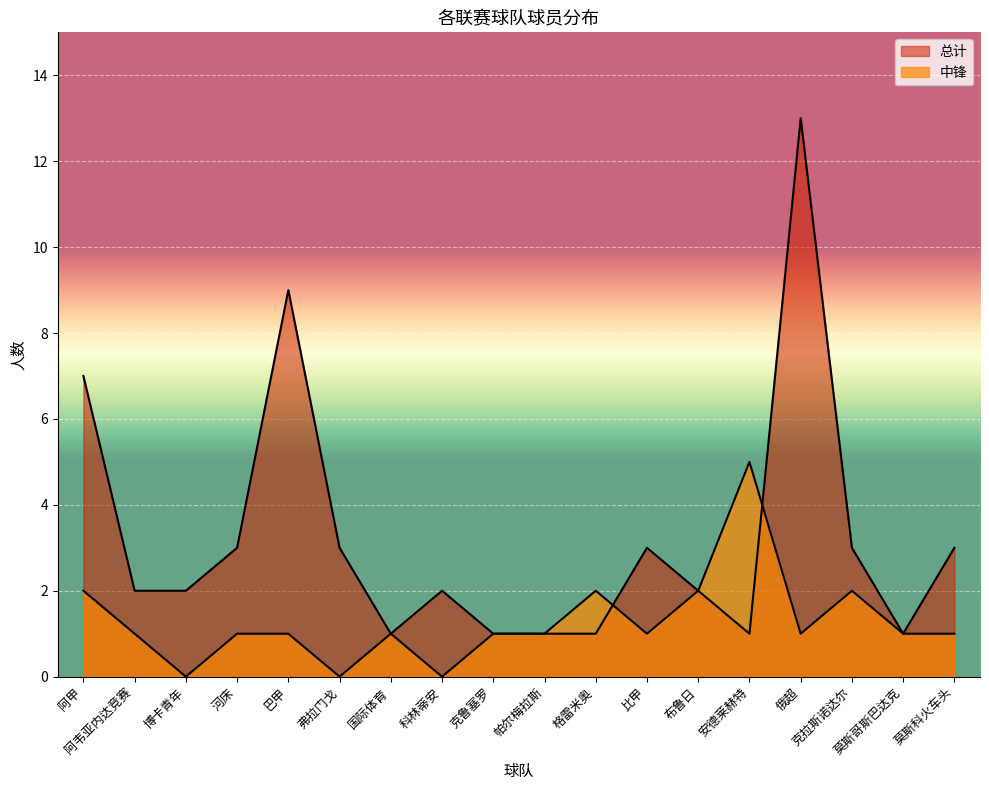

What position from the left is 俄超?

15